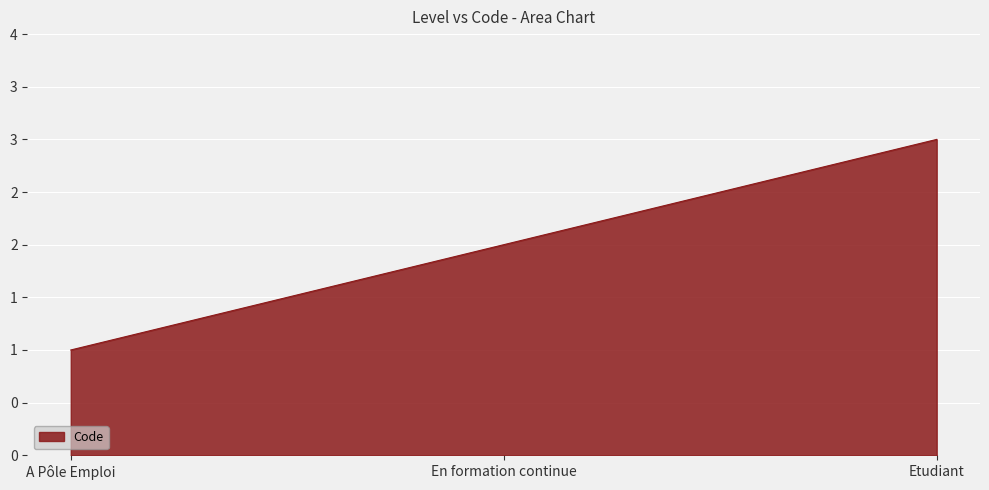

Does the chart display data point markers on the line(s)?

No